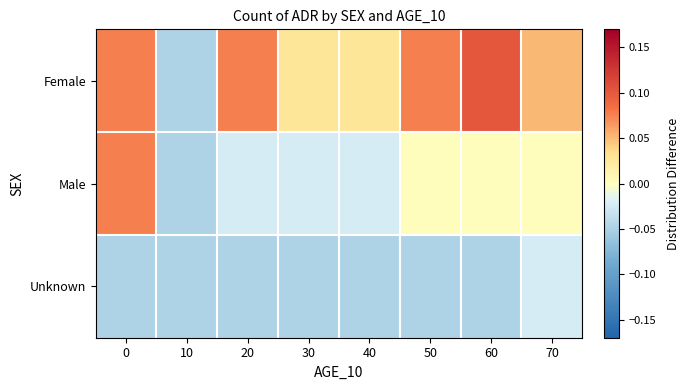

Reading left to right, transcribe all the data shown in this chart.

Female: 0=0.1	10=-0.0	20=0.1	30=0.0	40=0.0	50=0.1	60=0.1	70=0.1
Male: 0=0.1	10=-0.0	20=-0.0	30=-0.0	40=-0.0	50=0.0	60=0.0	70=0.0
Unknown: 0=-0.0	10=-0.0	20=-0.0	30=-0.0	40=-0.0	50=-0.0	60=-0.0	70=-0.0